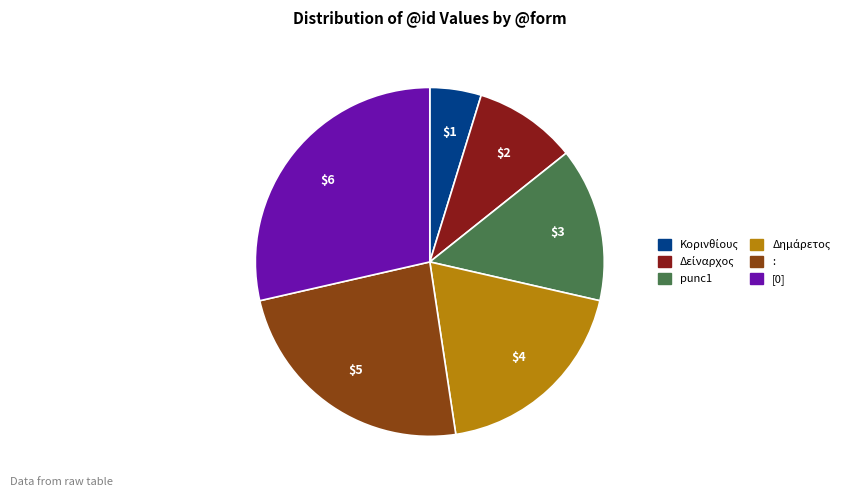

How many segments does this pie chart have?

6